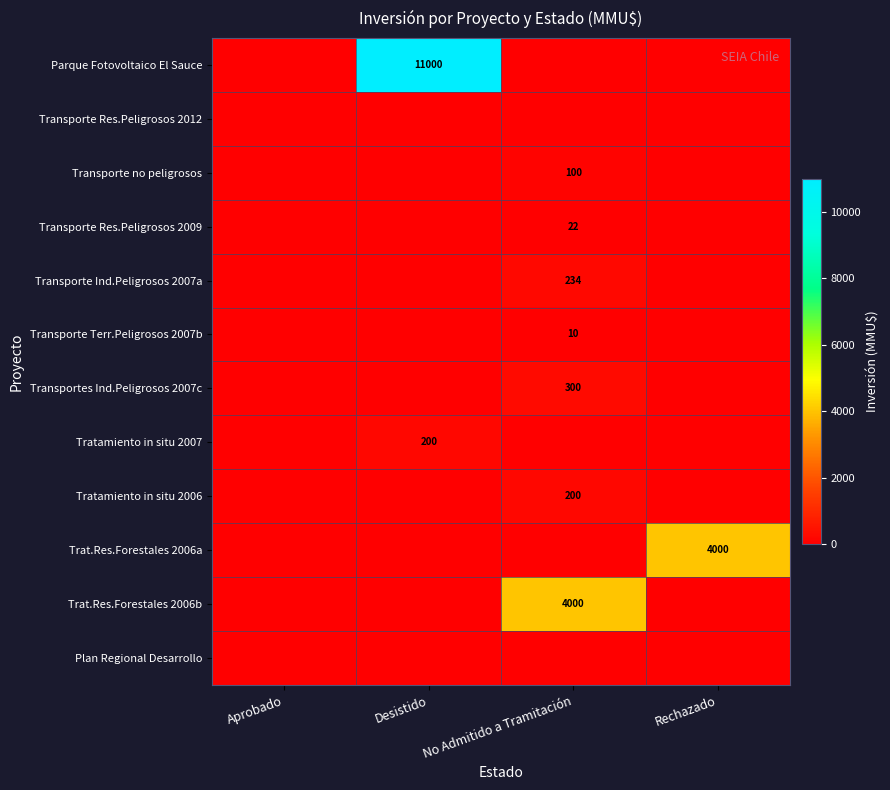

The value of Transporte Ind.Peligrosos 2007a at No Admitido a Tramitación is 234. True or false?

True